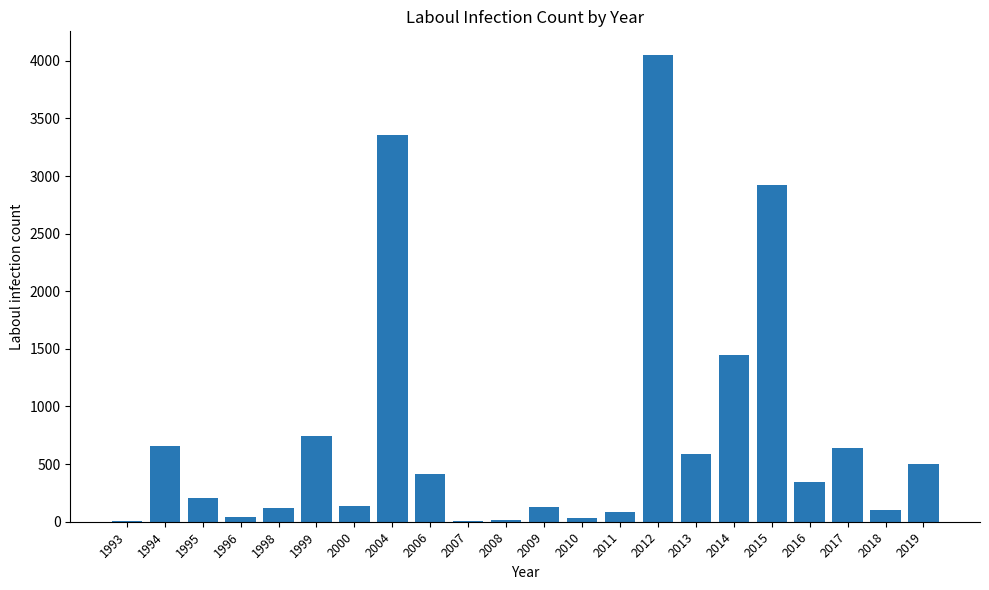

True or false: the data shows 139 at 2000.

True